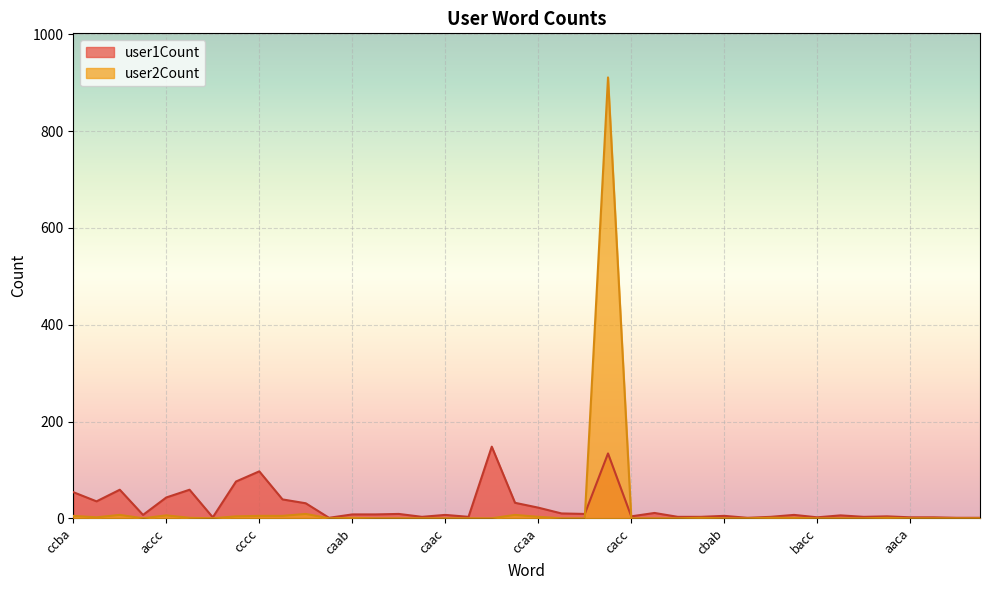

Which label corresponds to the smallest value in the chart?

baac